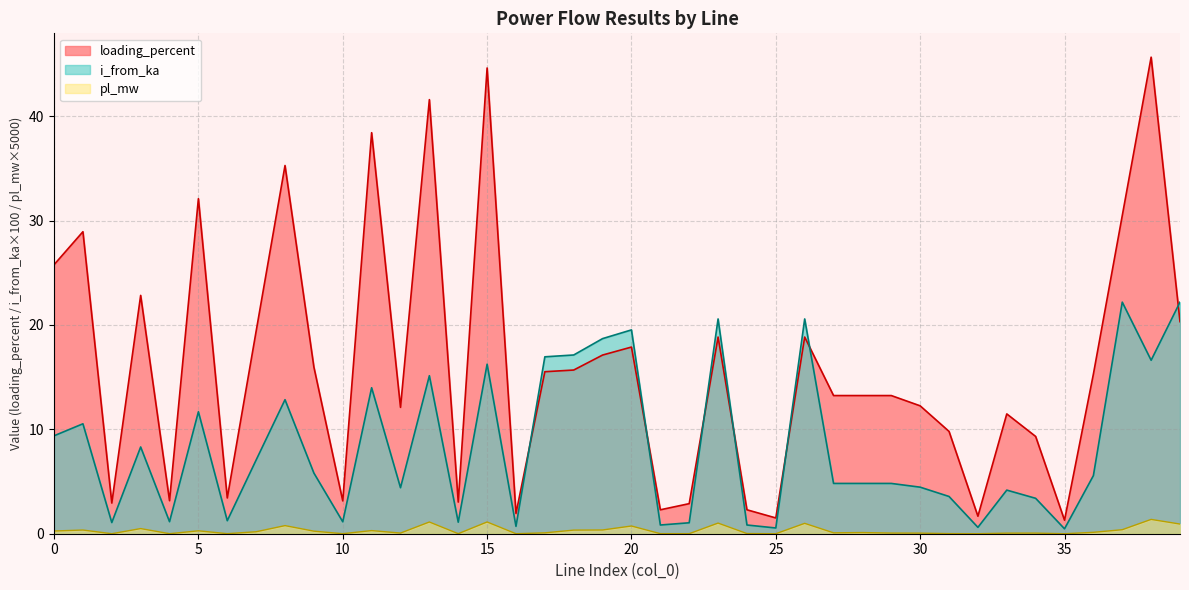

What is the value of the loading_percent point at the 40th from the left?

20.3